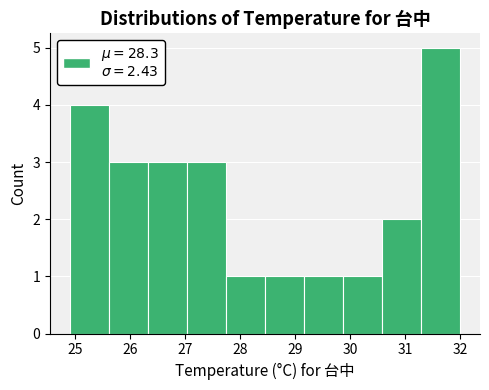

Reading left to right, transcribe this chart: for each bar, give the range it covers on the x-axis and its height. Neither the bar edges nor the heights are printed on the chart, so give them approximately, as read against the axes.

24.90 to 25.61: 4
25.61 to 26.32: 3
26.32 to 27.03: 3
27.03 to 27.74: 3
27.74 to 28.45: 1
28.45 to 29.16: 1
29.16 to 29.87: 1
29.87 to 30.58: 1
30.58 to 31.29: 2
31.29 to 32.00: 5